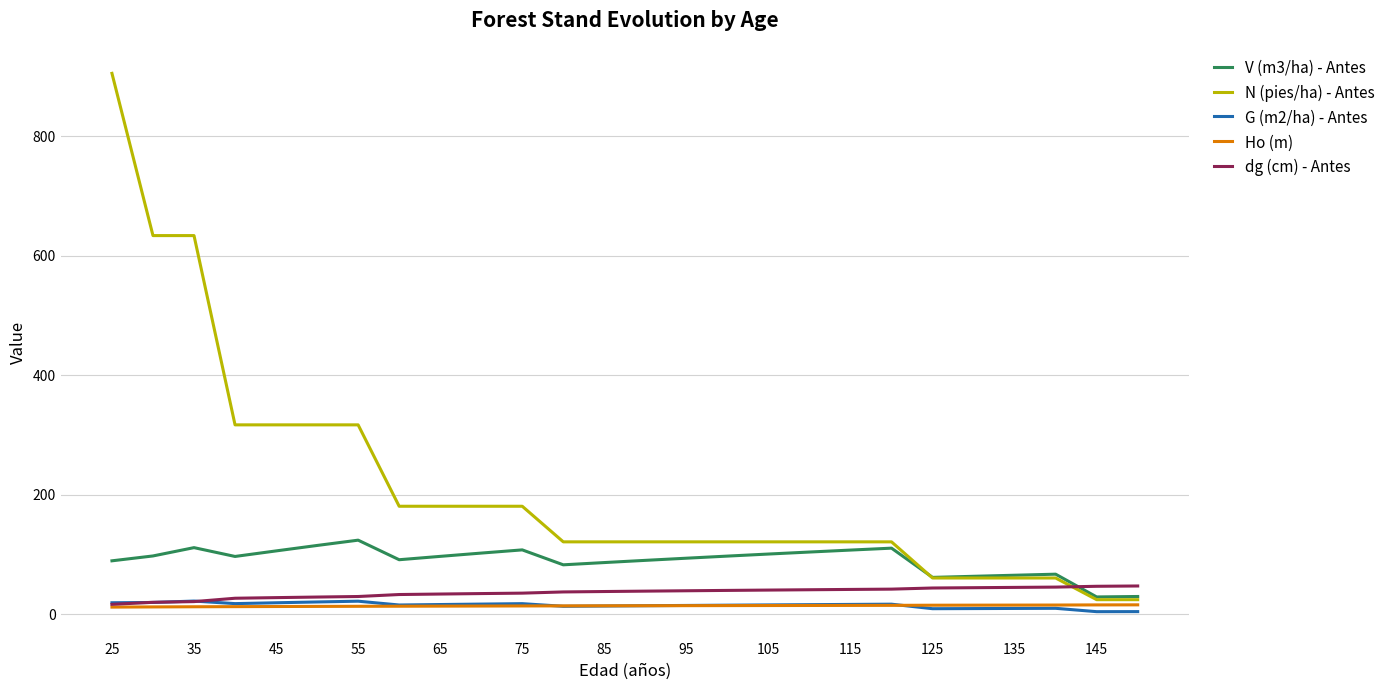

True or false: N (pies/ha) - Antes and G (m2/ha) - Antes intersect in this chart.

False